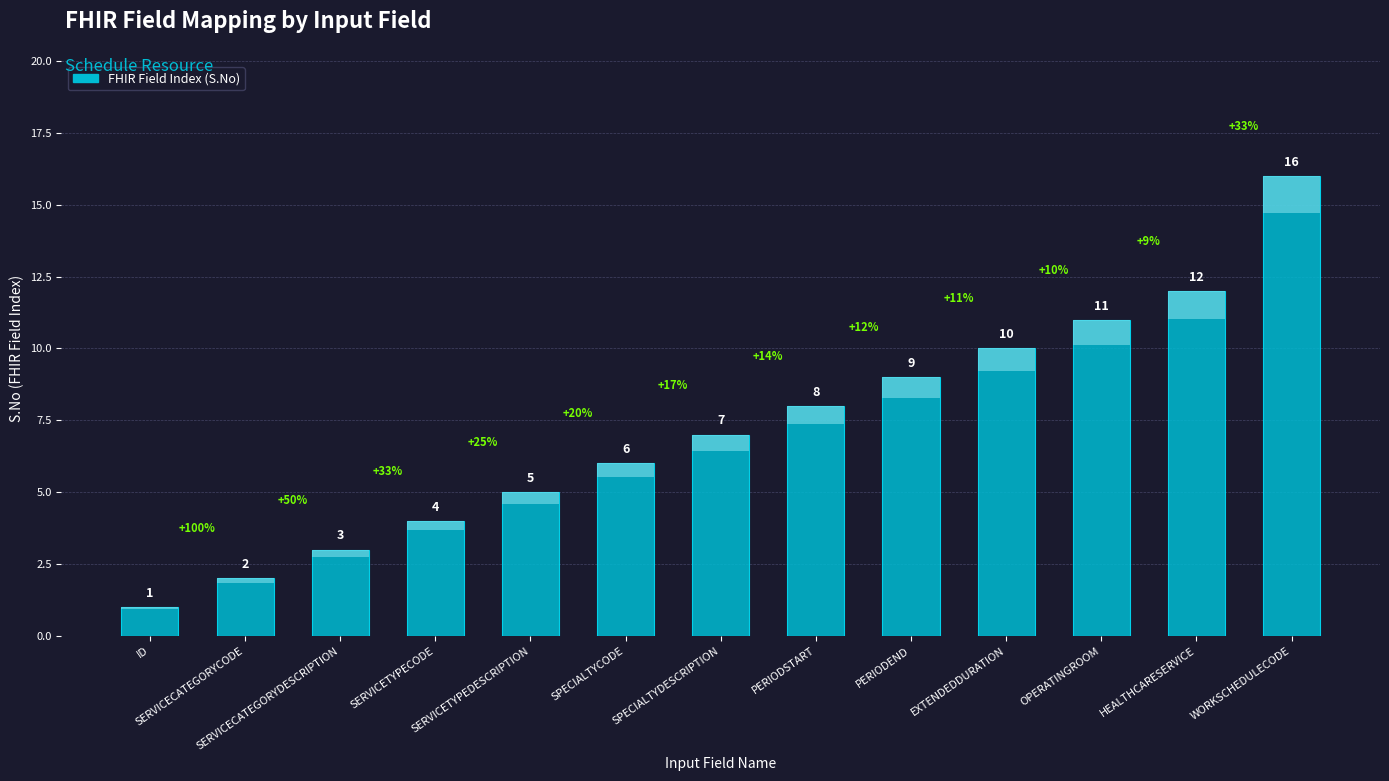

What is the smallest value displayed?

1